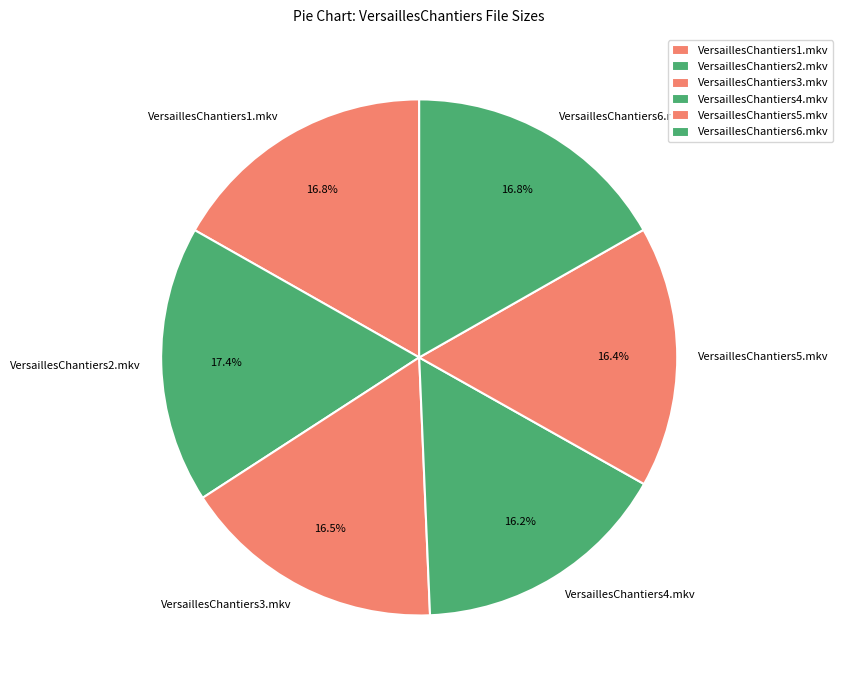

What percentage do VersaillesChantiers5.mkv and VersaillesChantiers6.mkv together represent?

33.2%